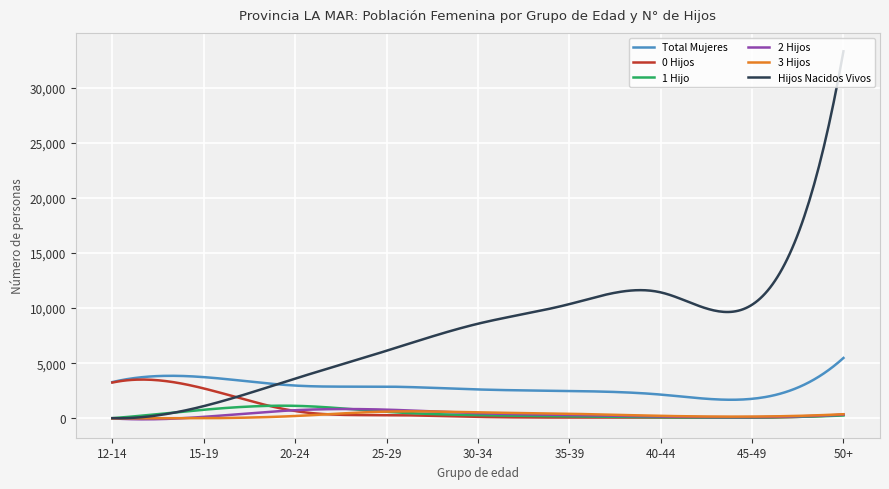

Which series has the largest total across all categories?

Hijos Nacidos Vivos